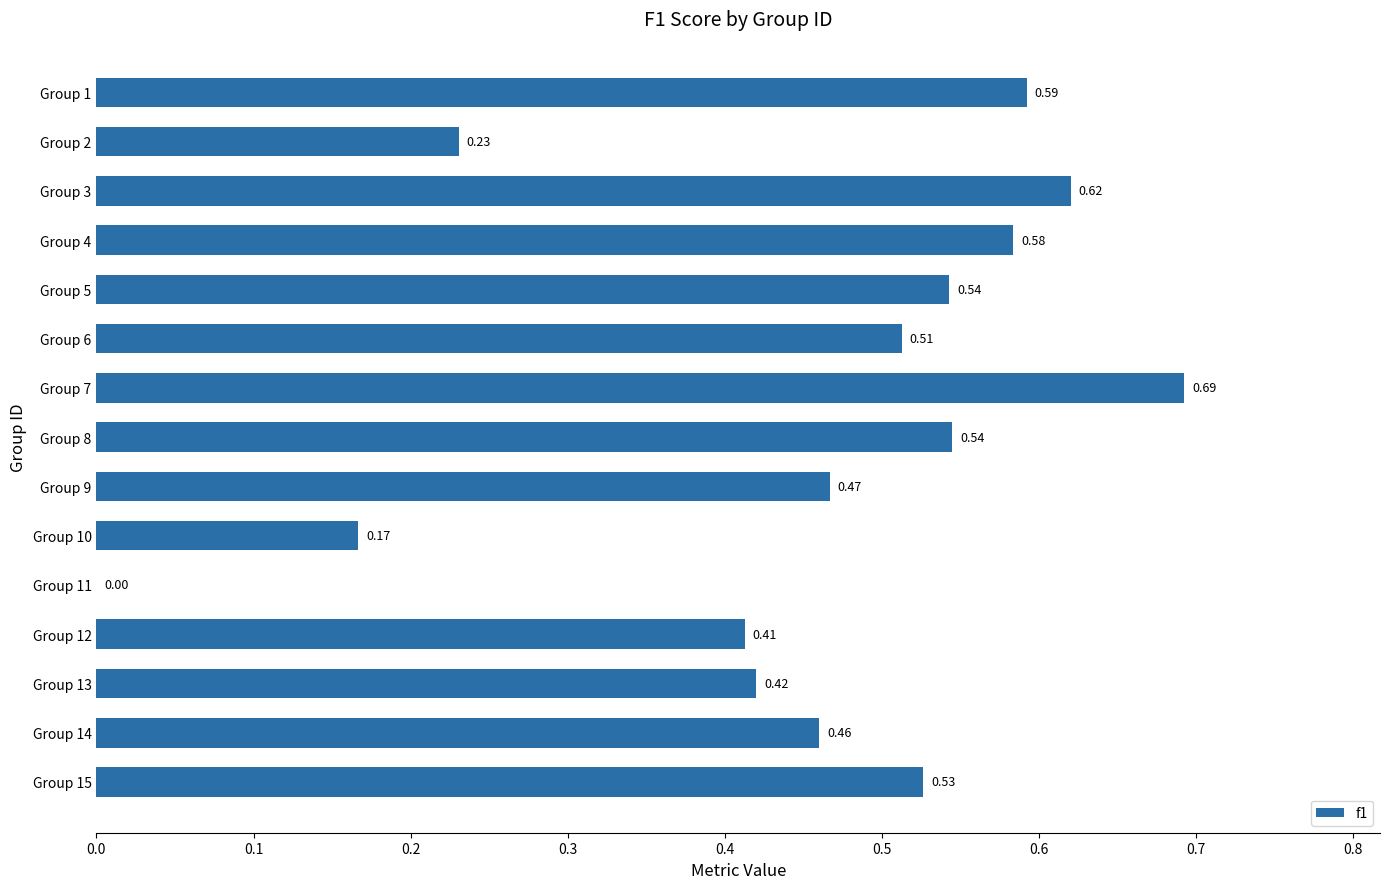

Which has a higher value, Group 12 or Group 7?

Group 7